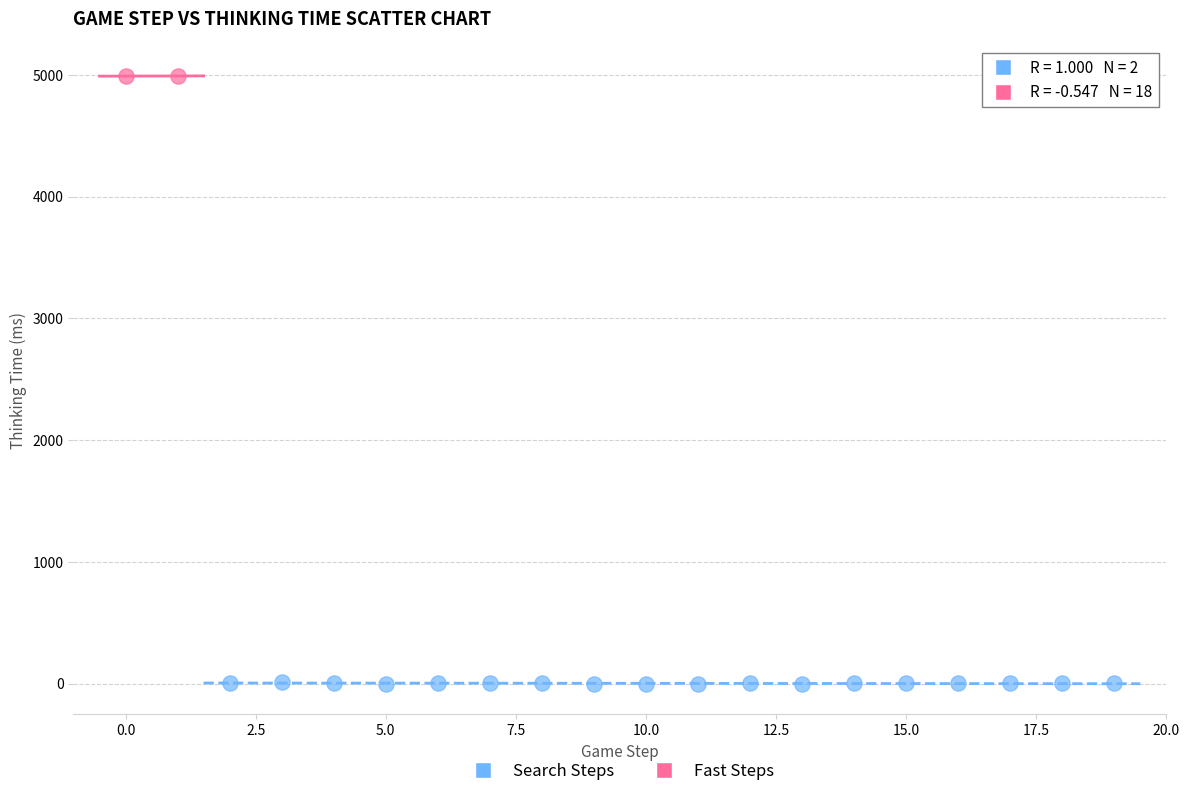

Which series has the largest Y range (max minus min)?

Fast Steps